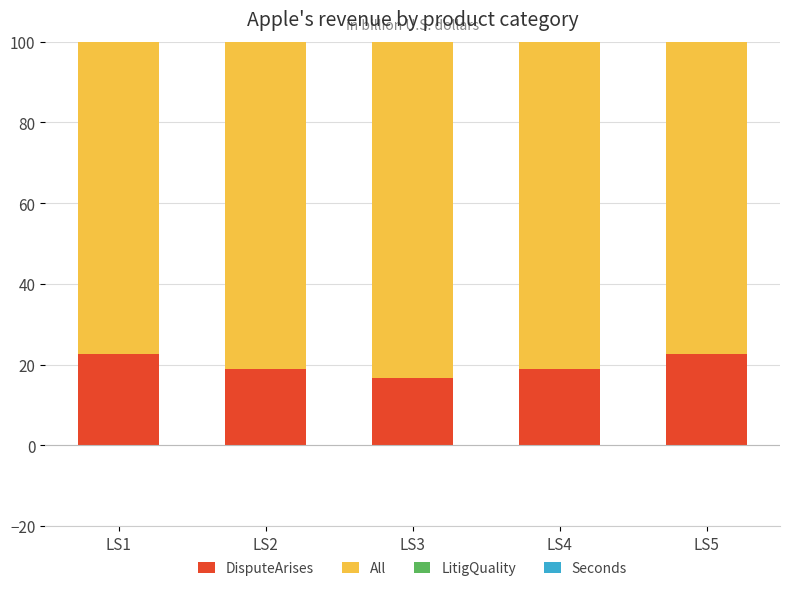

What is the sum of the DisputeArises values at LS3 and LS4?

35.8